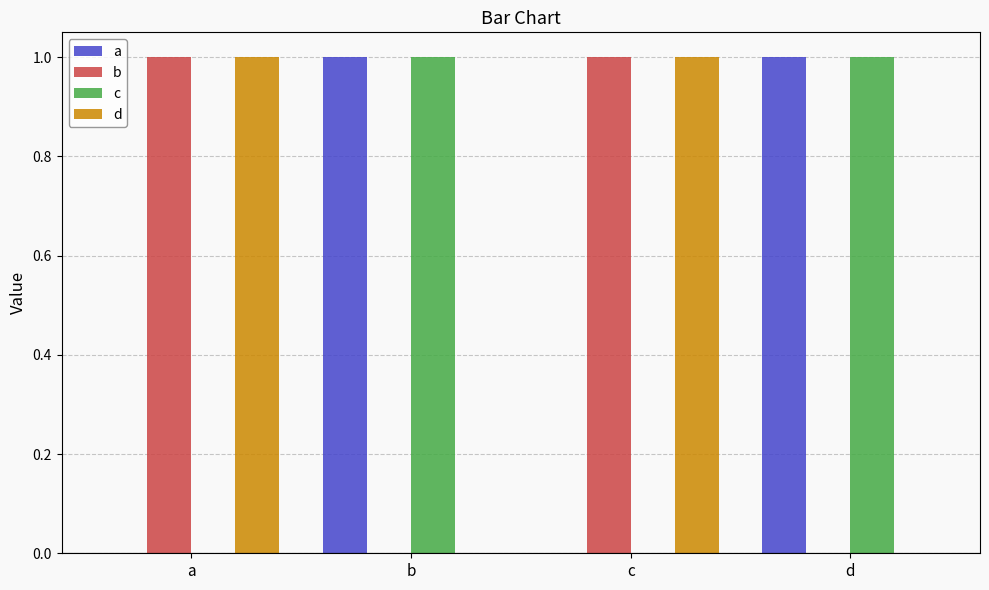

Is it true that d equals 1 at d?

False